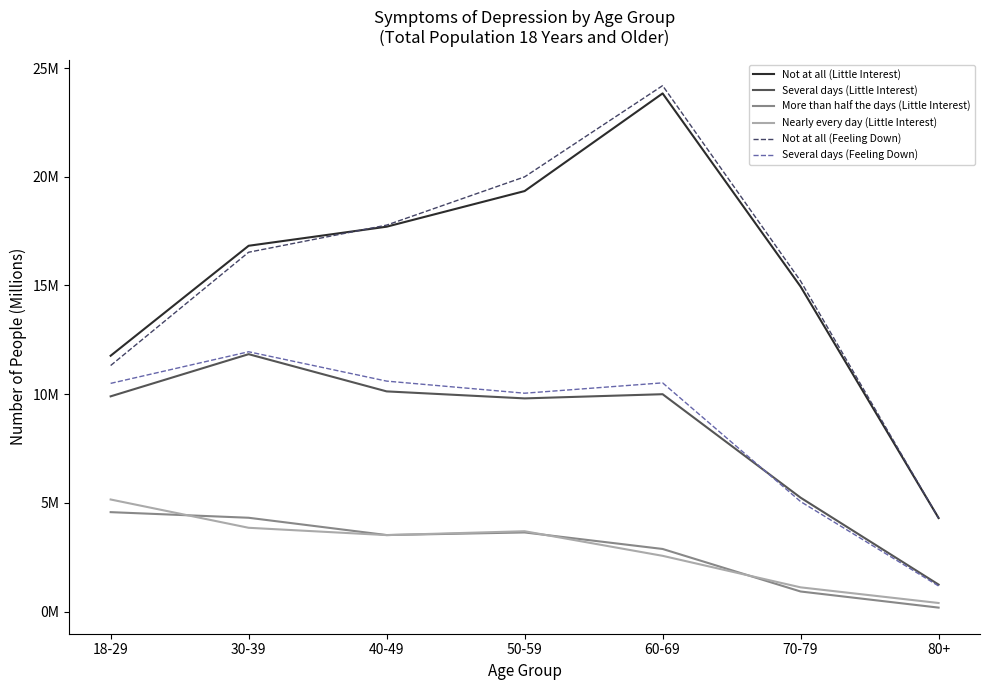

What are all the series names shown in the legend?

Not at all (Little Interest), Several days (Little Interest), More than half the days (Little Interest), Nearly every day (Little Interest), Not at all (Feeling Down), Several days (Feeling Down)